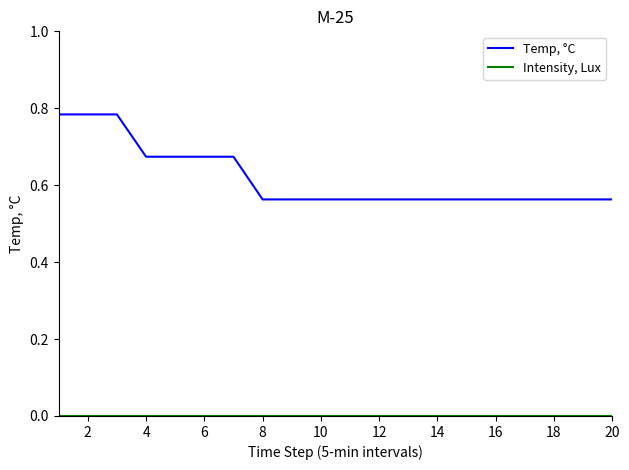

How many series are shown in this chart?

2